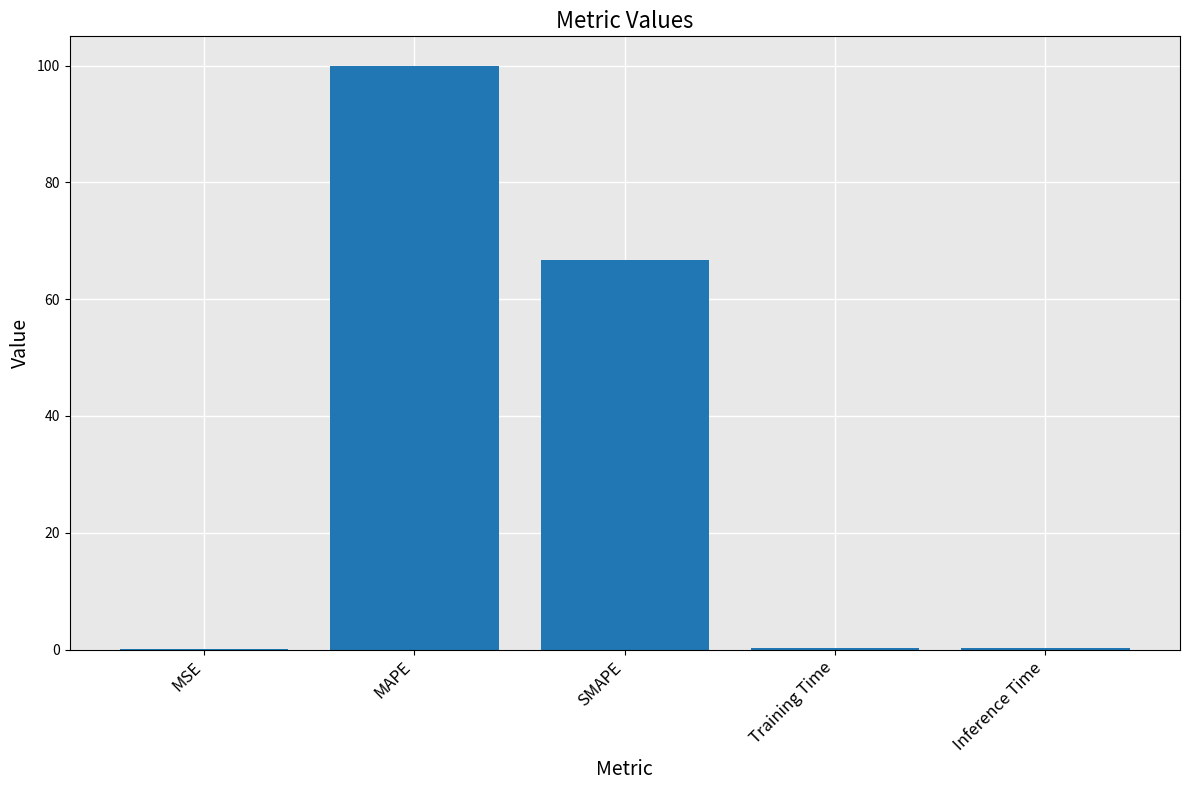

Read the value at Training Time.

0.2